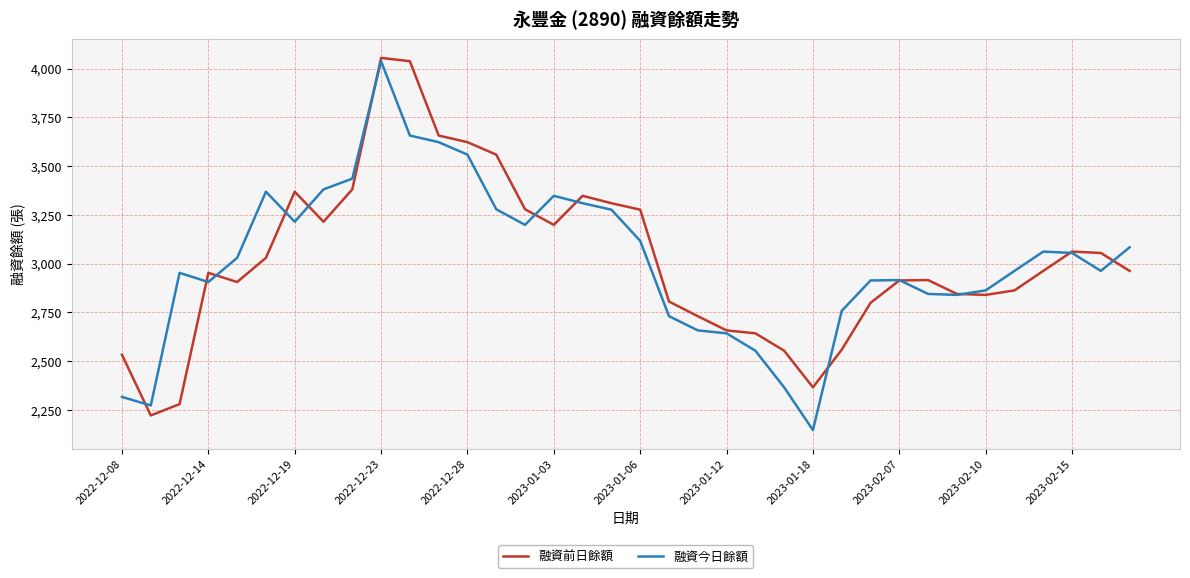

In 融資前日餘額, how many points are higher than both neighbors (excluding endpoints)?

6